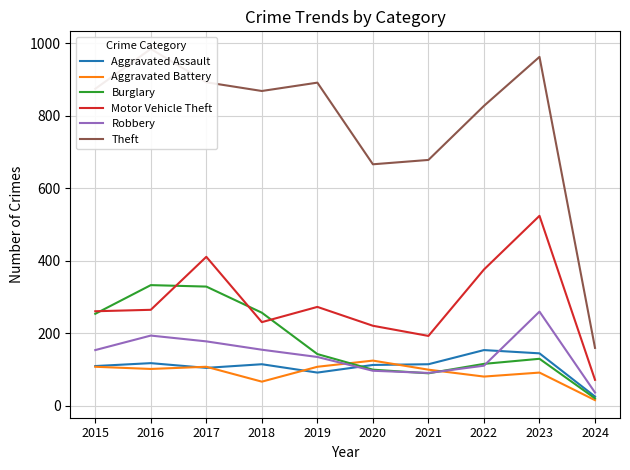

Where is the first local minimum for Burglary?

2021